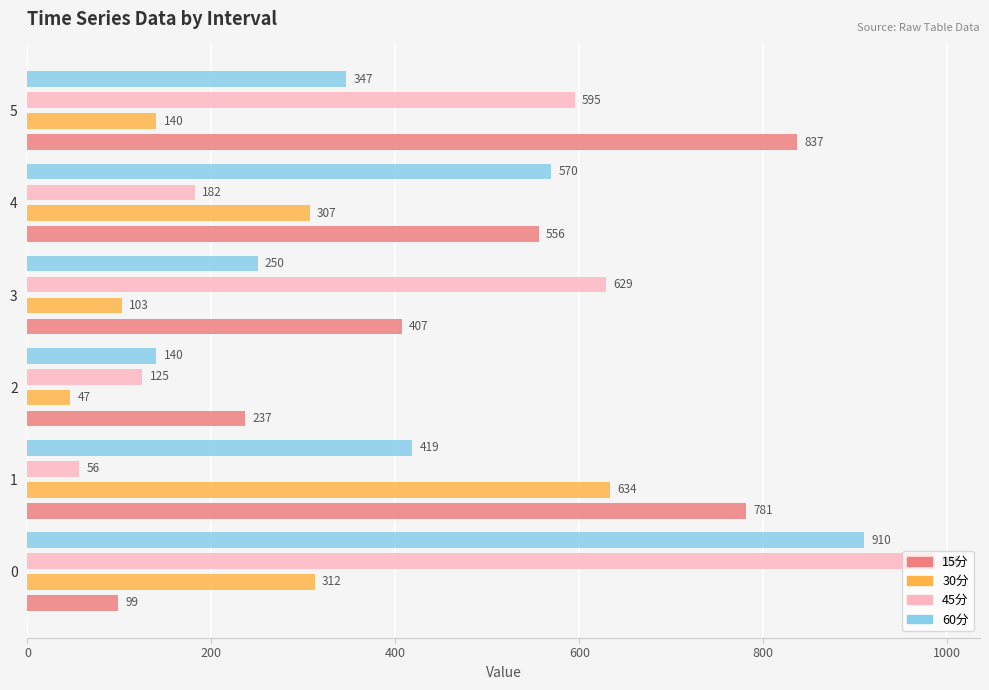

Reading right to left, transcribe all the data shown in this chart.

15分: 836.6	555.7	406.7	236.6	781.5	98.6
30分: 140.0	306.8	102.8	46.6	633.7	312.3
45分: 594.8	181.7	629.3	124.8	56.2	986.3
60分: 346.6	569.7	250.1	140.1	418.6	910.0